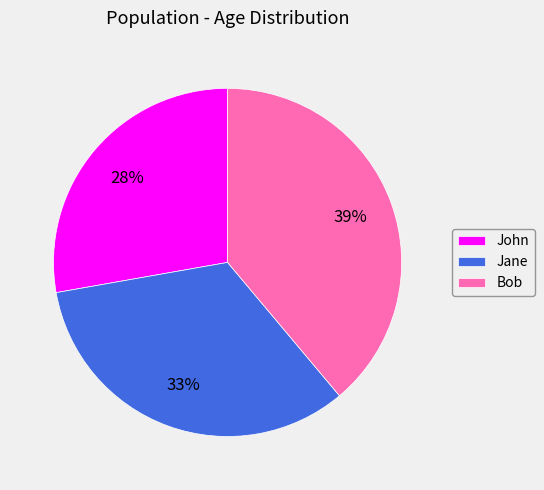

To the nearest percent, what is the difference between the John and Bob slice percentages?

11%